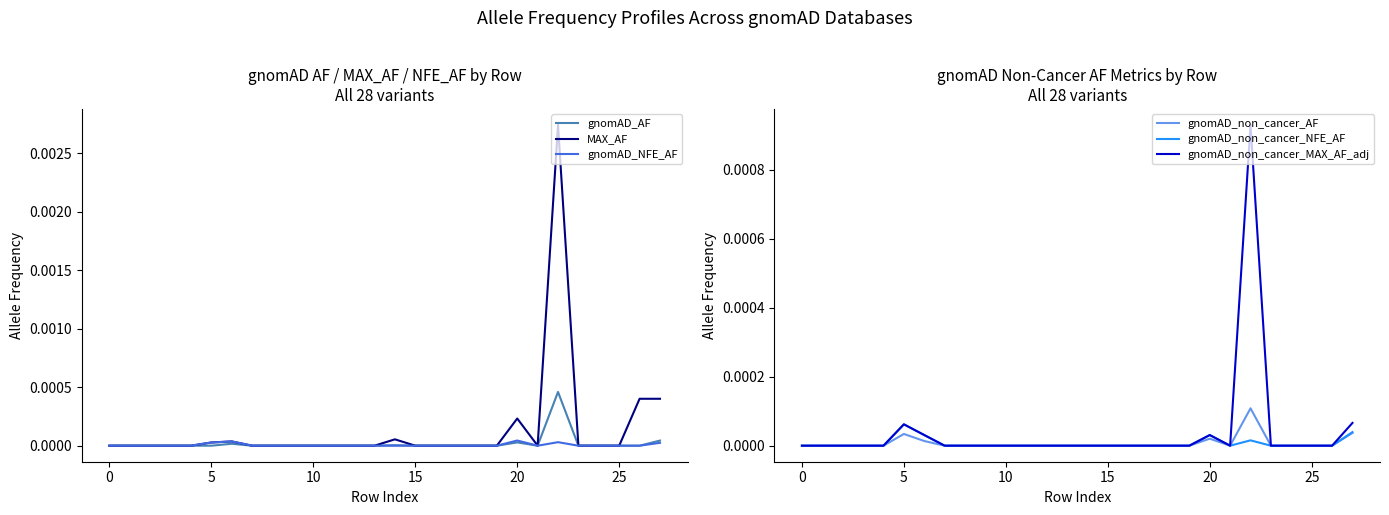

The gnomAD_non_cancer_NFE_AF series shows -0.0 at 15. True or false?

False